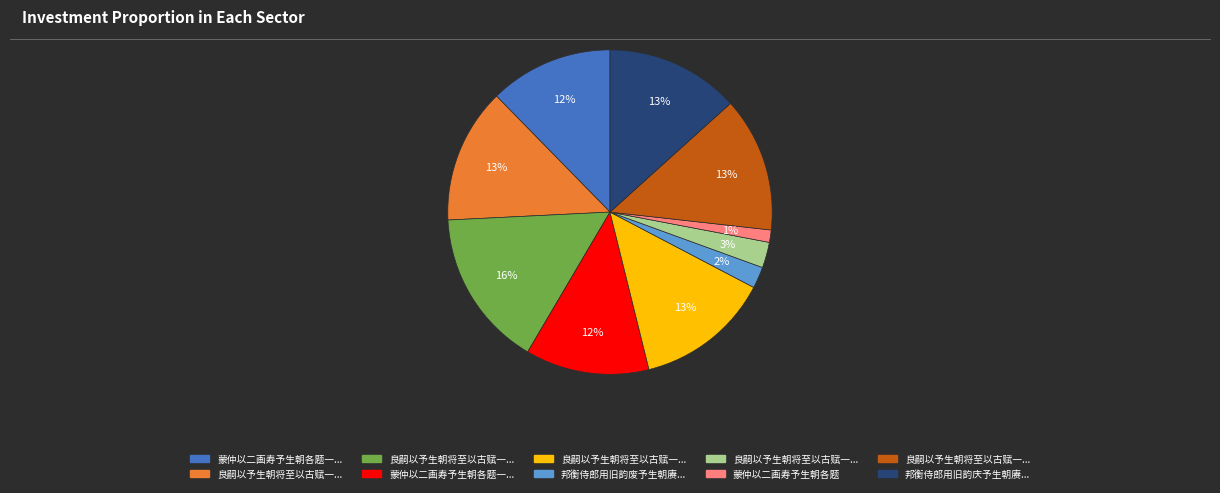

To the nearest percent, what is the difference between the largest and smallest slice percentages?

15%